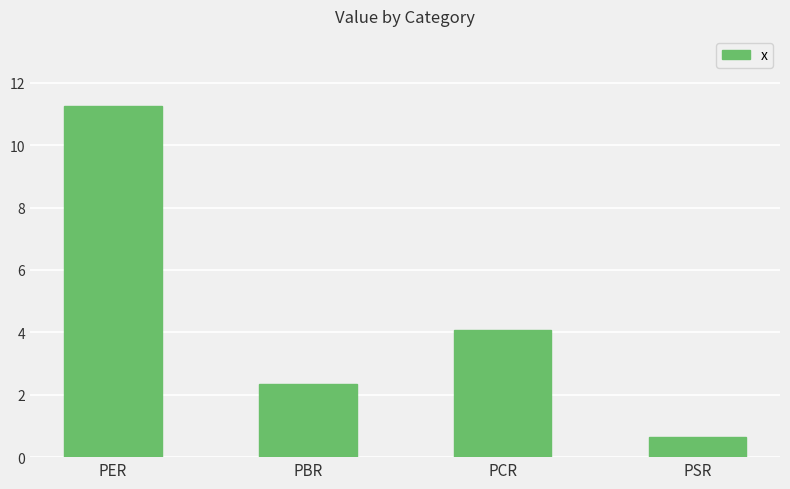

What is the difference between the values at PSR and PER?

10.6